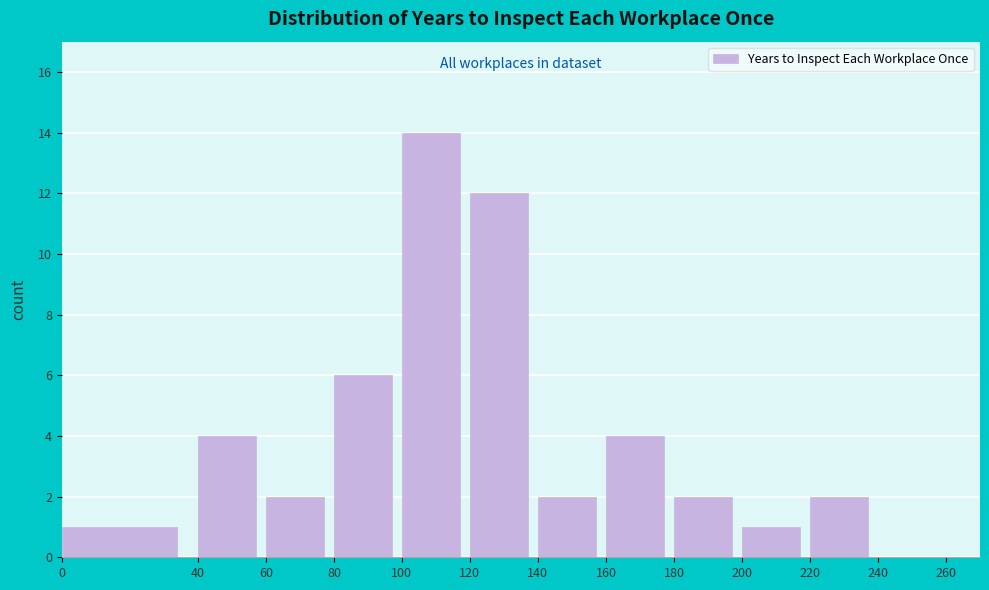

Over which range of the x-axis is the bar tallest?

100 to 120